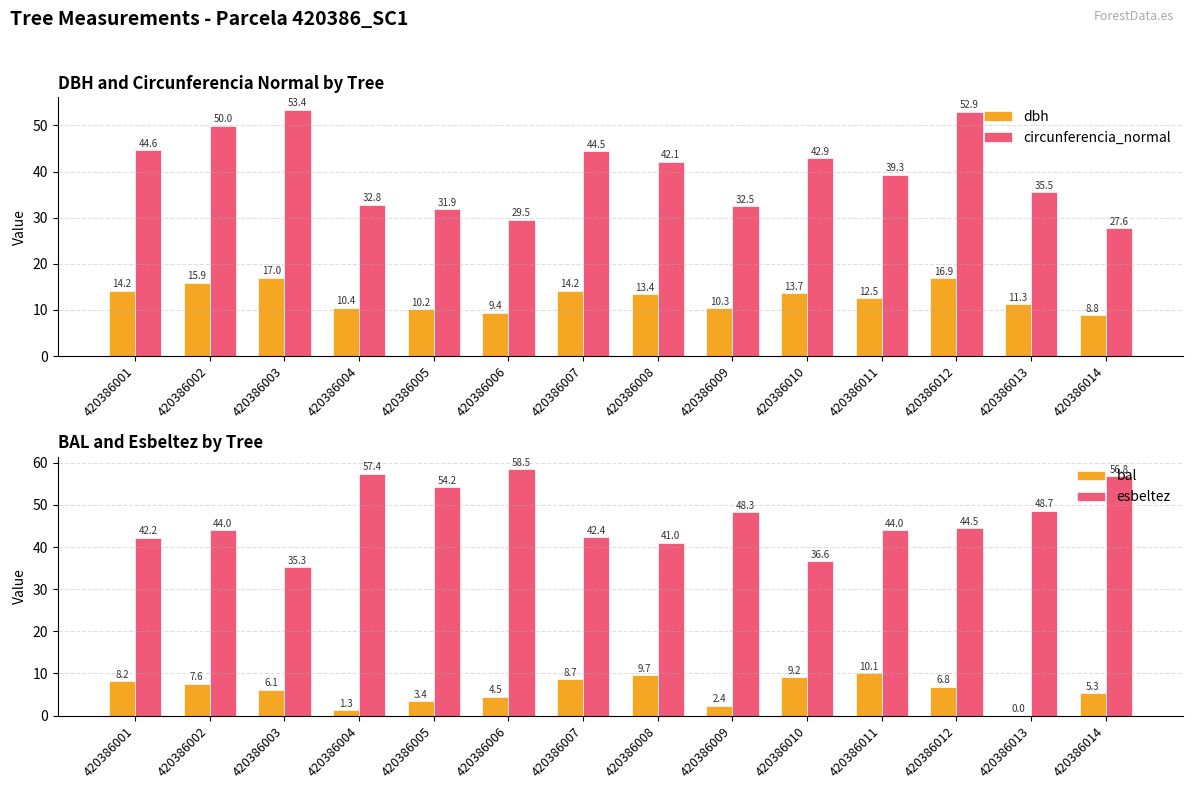

Rank the series by their average value, from lowest to highest.

bal, dbh, circunferencia_normal, esbeltez